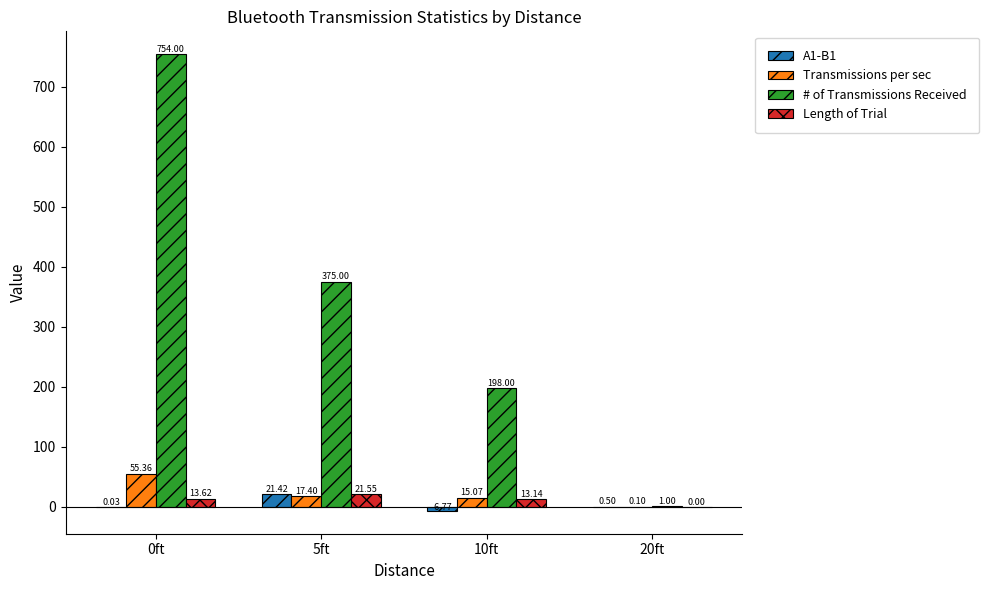

Which series has the largest total across all categories?

# of Transmissions Received